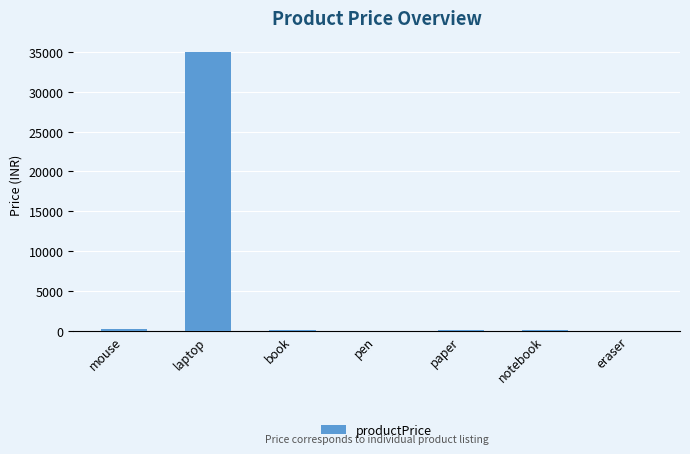

What is the difference between the values at notebook and paper?

23